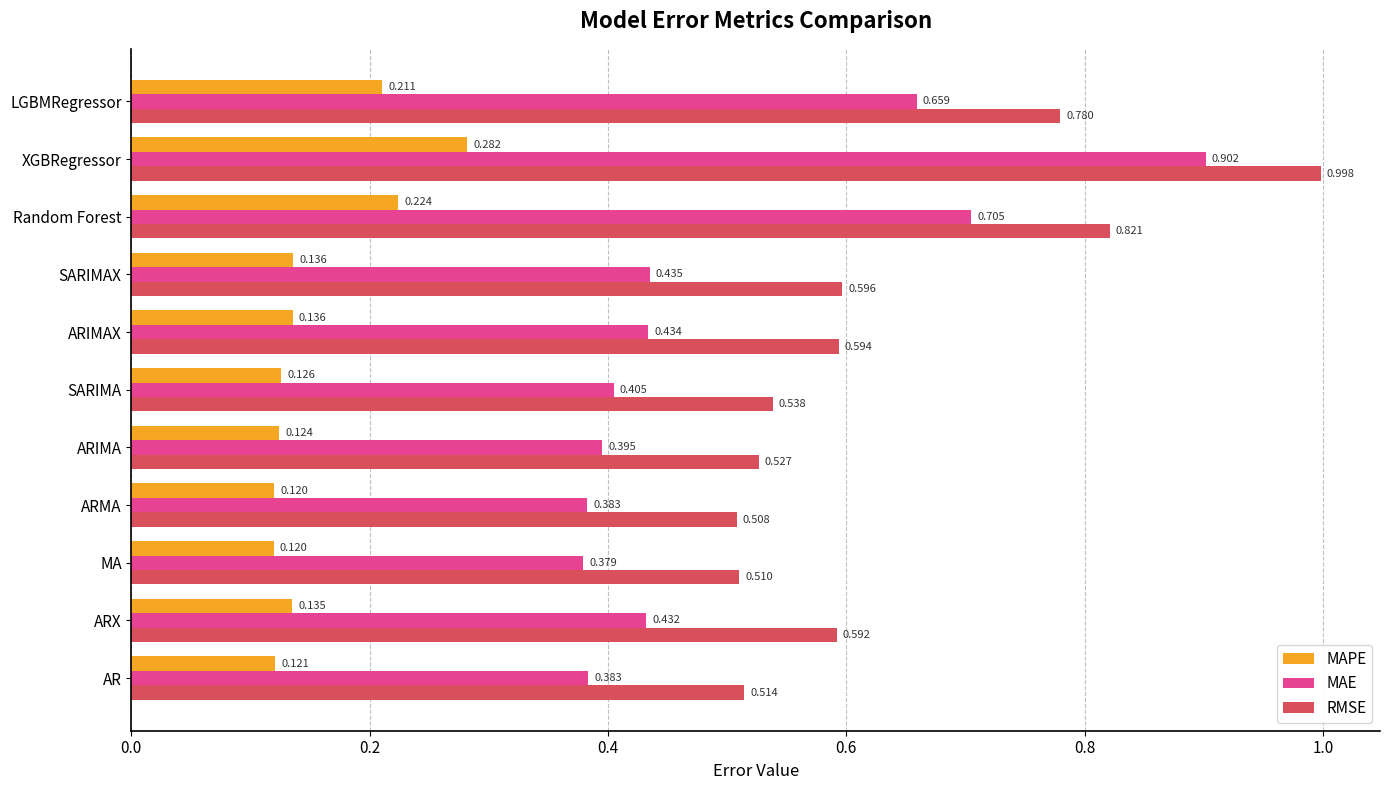

Rank the series by their average value, from lowest to highest.

MAPE, MAE, RMSE